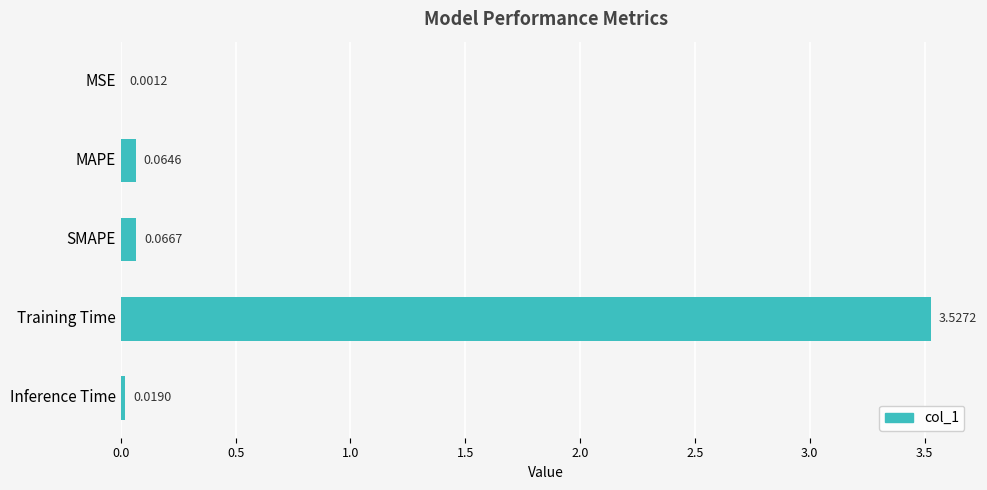

What is the sum of the values at SMAPE and Training Time?

3.6